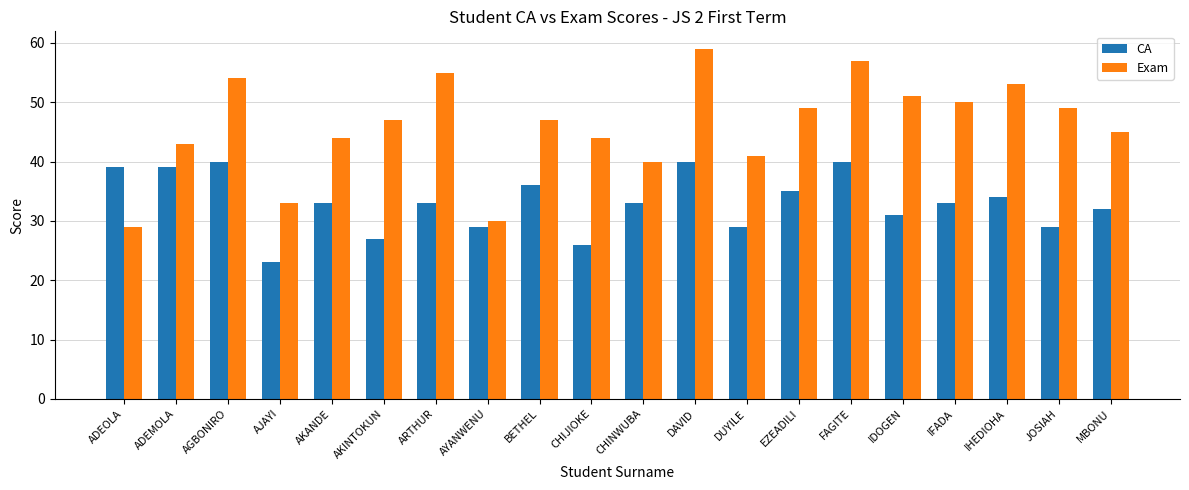

Read the Exam value at AKANDE.

44